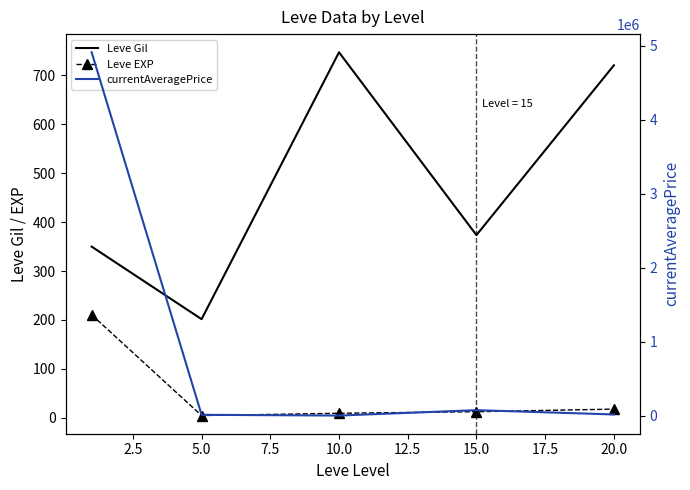

At 15.0, list the series in order from smallest to largest.

Leve EXP, Leve Gil, currentAveragePrice